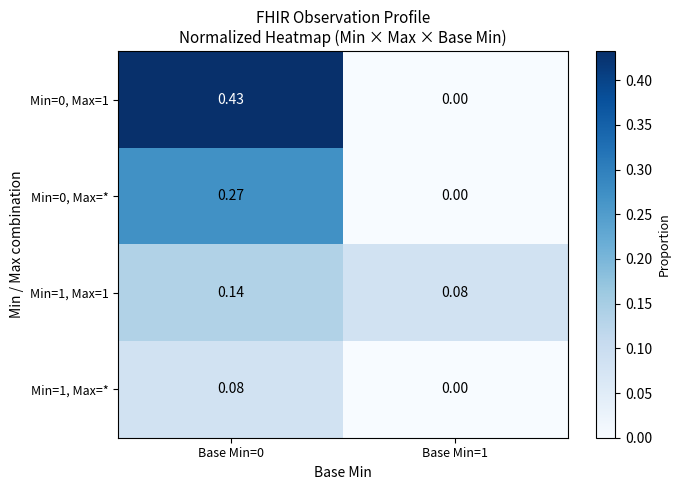

Between Base Min=0 and Base Min=1, which is larger?

Base Min=0